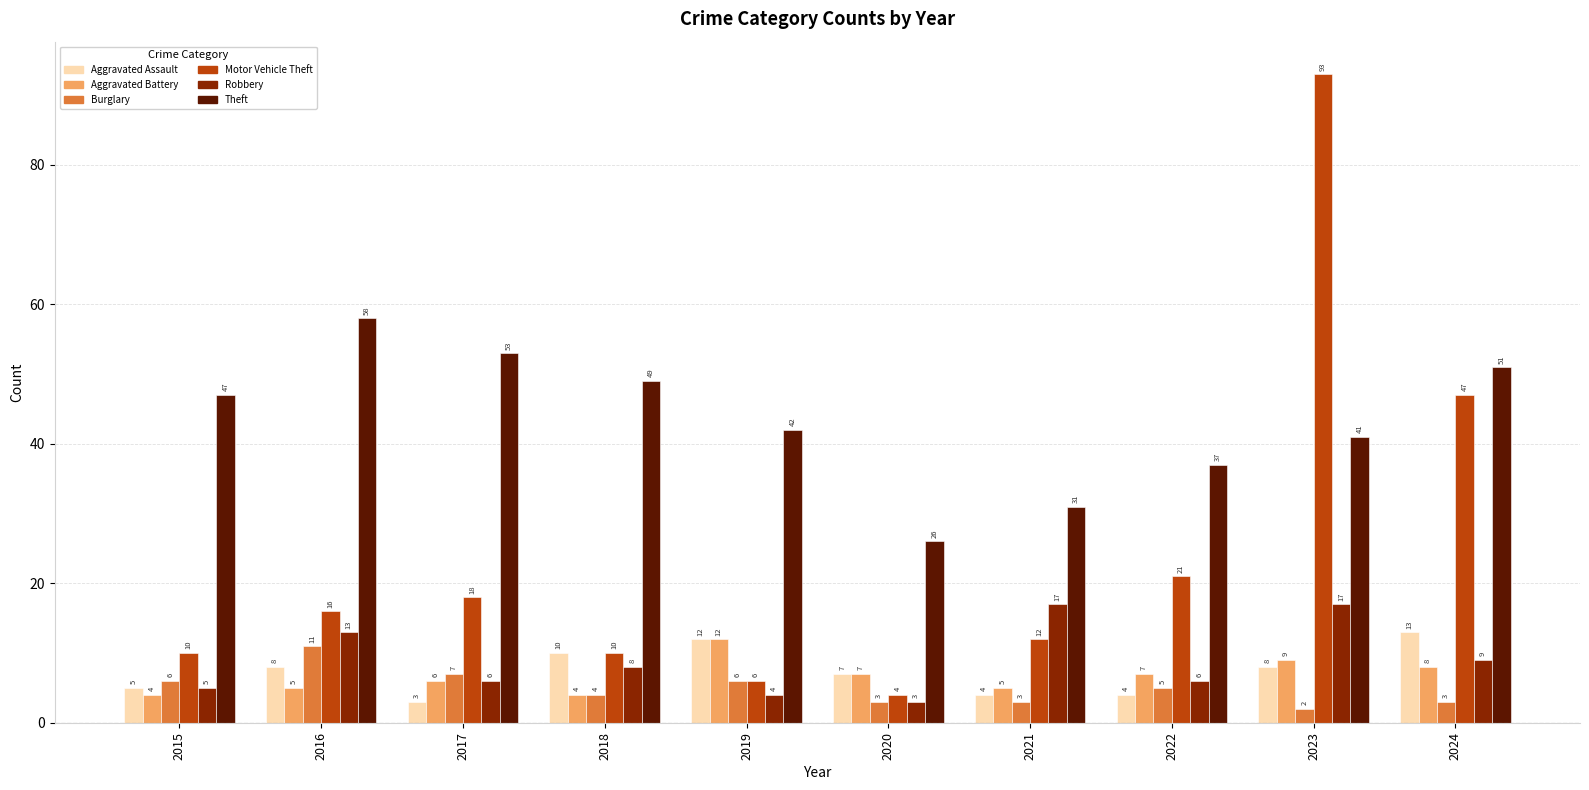

What is the difference between the maximum and minimum values in the Aggravated Assault series?

10